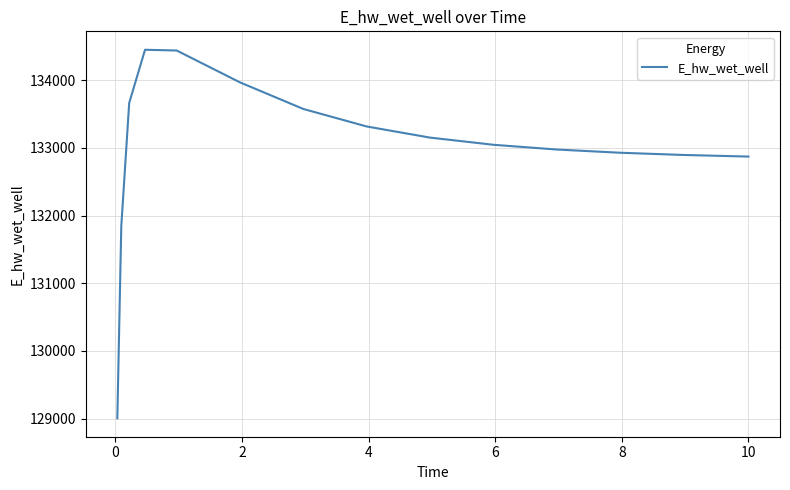

What is the difference between the maximum and minimum values?

5445.6